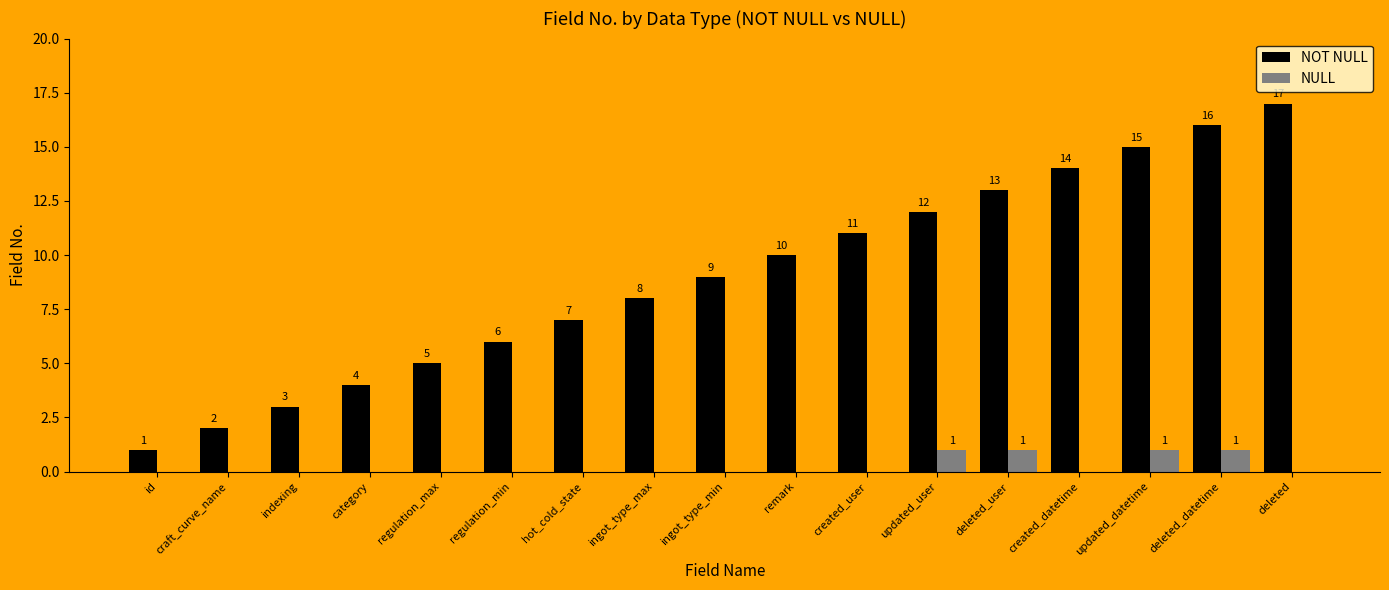

Which series changed the most between regulation_max and updated_datetime?

NOT NULL